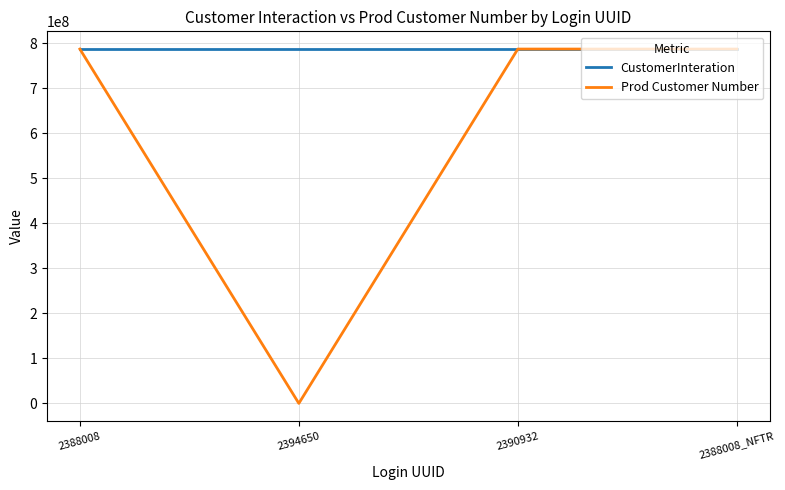

Which series has the largest range (max minus min)?

Prod Customer Number